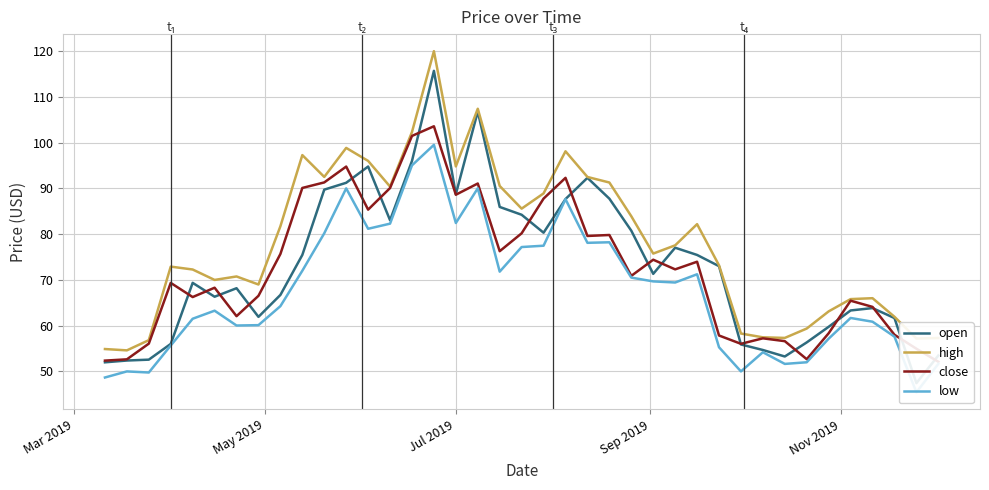

What is the smallest value displayed?

45.4